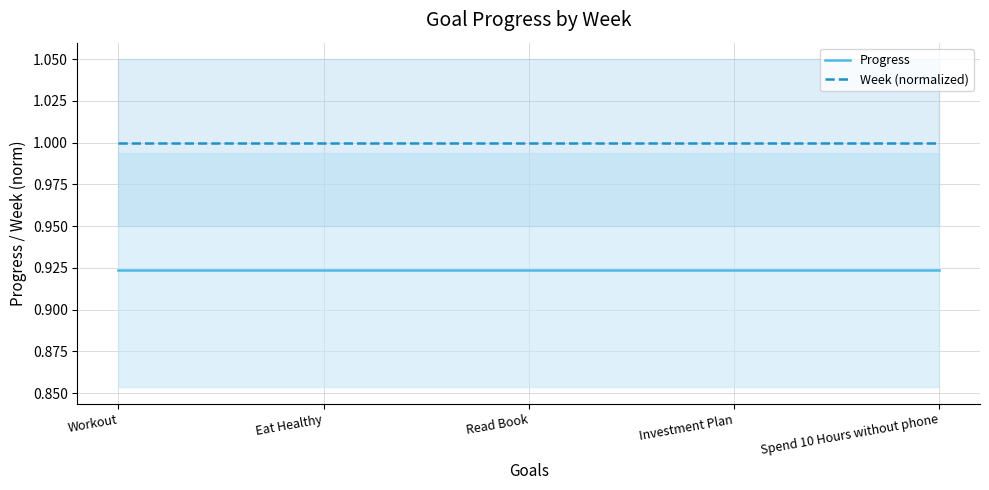

True or false: Week (normalized) has a value of 1.3 at Eat Healthy.

False